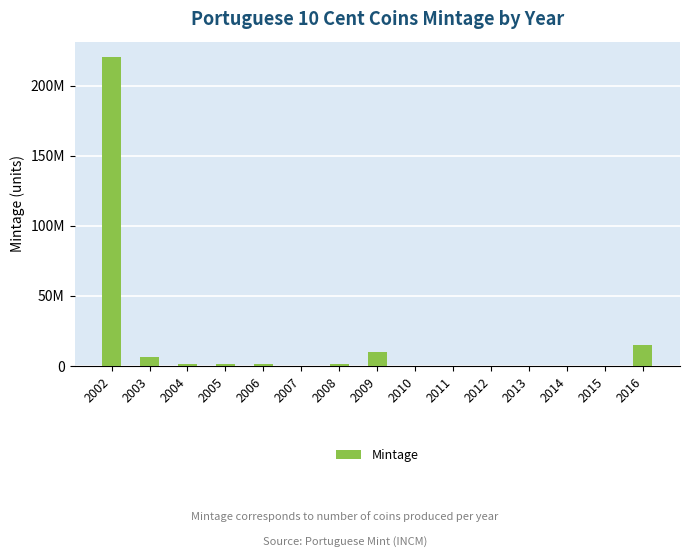

Read the value at 2013, to the nearest 10.

44000